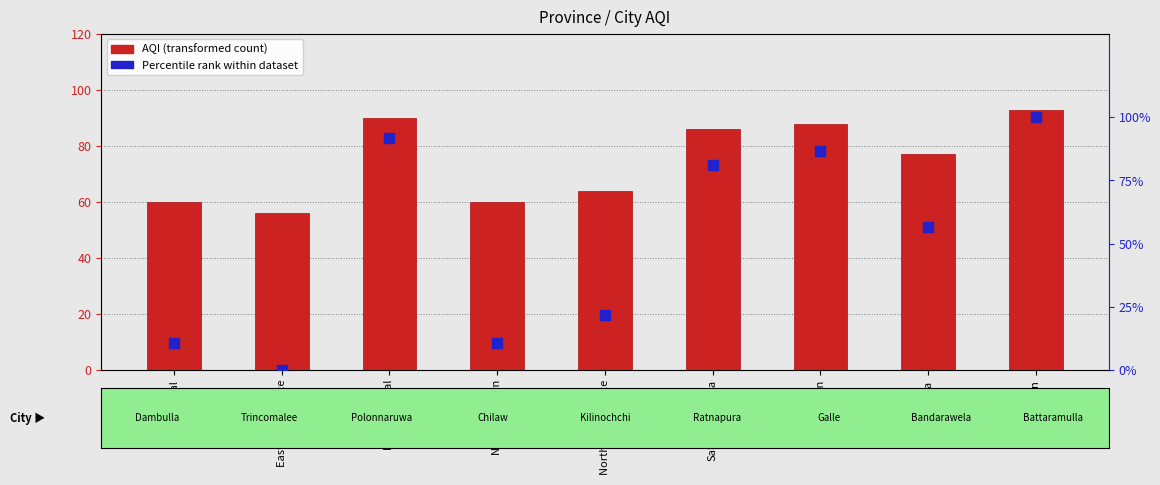

What are all the series names shown in the legend?

AQI, Percentile rank within dataset